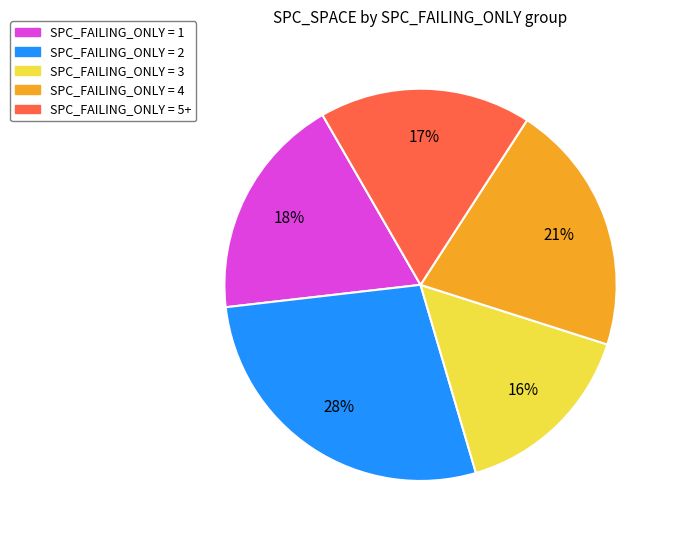

To the nearest percent, what is the difference between the largest and smallest slice percentages?

12%